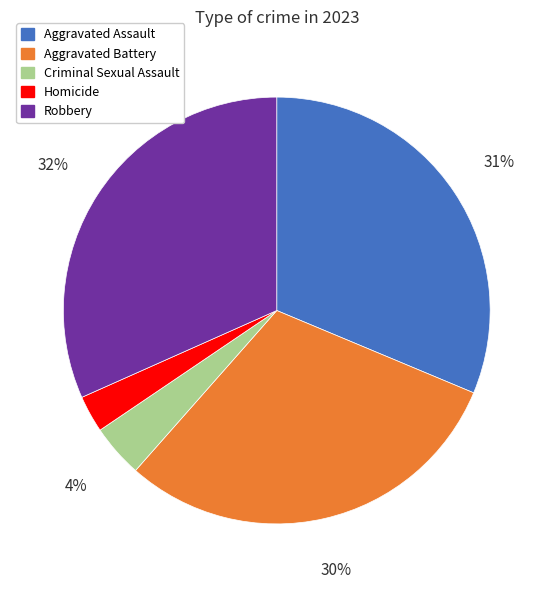

True or false: Robbery accounts for 32% of the total.

True